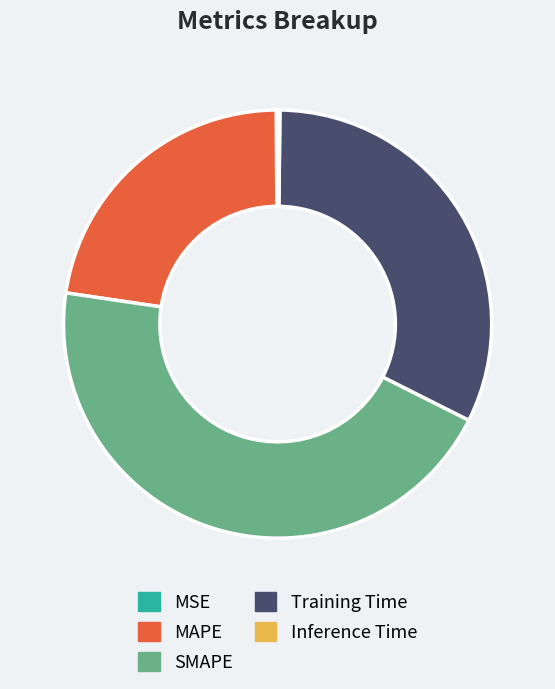

Do Training Time and MAPE together represent more than half of the pie?

Yes